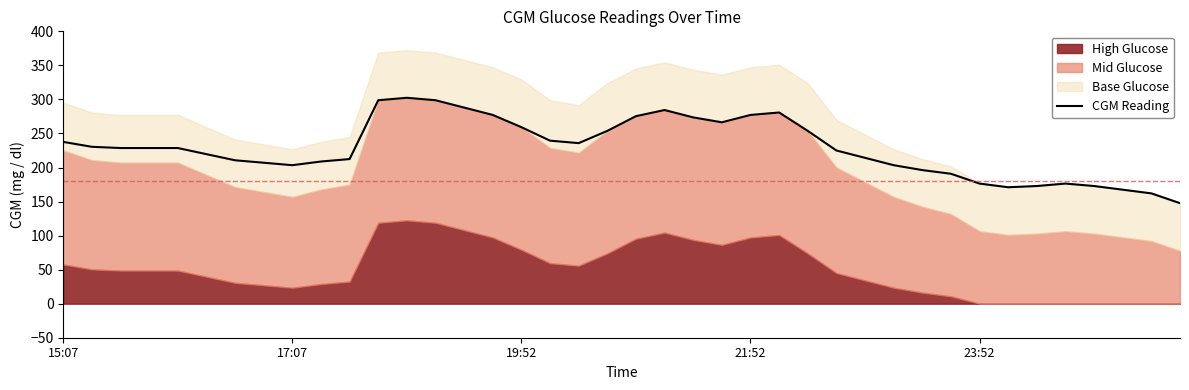

What is the maximum value for CGM Reading?

302.4